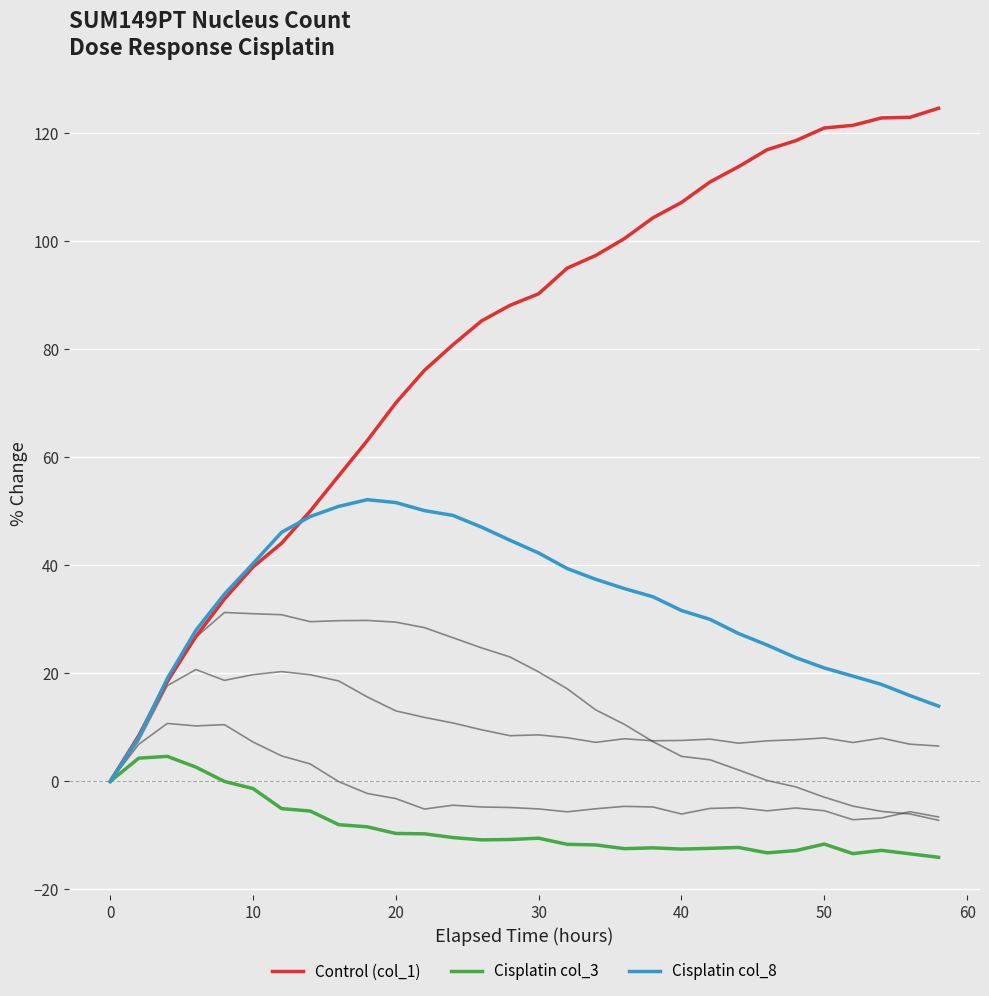

Reading left to right, list all the values displayed in this chart.

Cisplatin col_5: 0.0	6.9	10.7	10.3	10.5	7.3	4.7	3.2	-0.0	-2.2	-3.2	-5.1	-4.4	-4.7	-4.8	-5.1	-5.6	-5.1	-4.6	-4.7	-6.0	-5.0	-4.9	-5.5	-4.9	-5.4	-7.1	-6.8	-5.6	-6.6
Cisplatin col_7: 0.0	7.5	17.7	20.7	18.7	19.8	20.3	19.7	18.6	15.6	13.1	11.8	10.8	9.6	8.5	8.6	8.1	7.2	7.9	7.5	7.6	7.8	7.1	7.5	7.7	8.0	7.2	8.0	6.9	6.5
Cisplatin col_9: 0.0	8.7	19.0	26.7	31.3	31.0	30.9	29.6	29.8	29.8	29.5	28.5	26.6	24.7	23.0	20.3	17.1	13.2	10.6	7.4	4.6	4.0	2.1	0.2	-1.0	-2.9	-4.6	-5.6	-6.0	-7.2
Control (col_1): 0.0	8.5	18.5	26.8	33.8	39.7	44.1	50.0	56.6	63.1	70.1	76.1	80.9	85.3	88.2	90.3	95.0	97.4	100.5	104.3	107.2	111.0	113.8	117.0	118.6	121.0	121.5	122.8	123.0	124.6
Cisplatin col_3: 0.0	4.3	4.6	2.6	-0.0	-1.3	-5.0	-5.5	-8.0	-8.4	-9.6	-9.7	-10.4	-10.8	-10.8	-10.5	-11.7	-11.8	-12.5	-12.3	-12.5	-12.4	-12.2	-13.2	-12.8	-11.6	-13.4	-12.8	-13.4	-14.1
Cisplatin col_8: 0.0	8.2	19.0	28.0	34.7	40.3	46.1	49.0	50.9	52.2	51.6	50.1	49.2	47.1	44.6	42.3	39.4	37.4	35.7	34.2	31.6	30.0	27.4	25.2	22.9	21.0	19.5	18.0	15.9	13.9